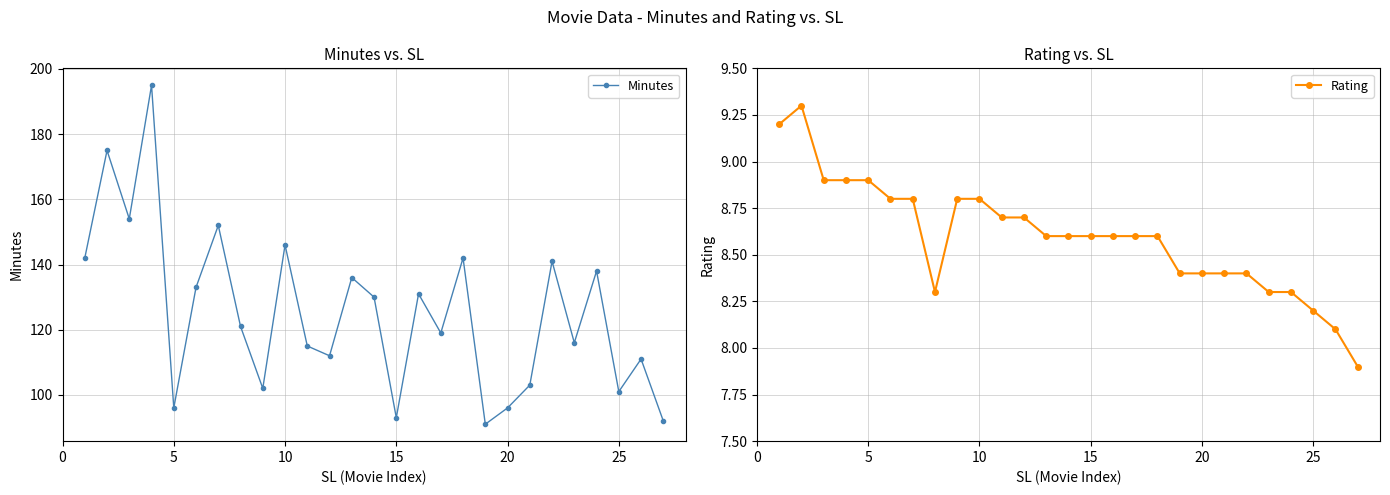

Reading right to left, what are all the values shown in this chart?

Minutes: 92.0	111.0	101.0	138.0	116.0	141.0	103.0	96.0	91.0	142.0	119.0	131.0	93.0	130.0	136.0	112.0	115.0	146.0	102.0	121.0	152.0	133.0	96.0	195.0	154.0	175.0	142.0
Rating: 7.9	8.1	8.2	8.3	8.3	8.4	8.4	8.4	8.4	8.6	8.6	8.6	8.6	8.6	8.6	8.7	8.7	8.8	8.8	8.3	8.8	8.8	8.9	8.9	8.9	9.3	9.2